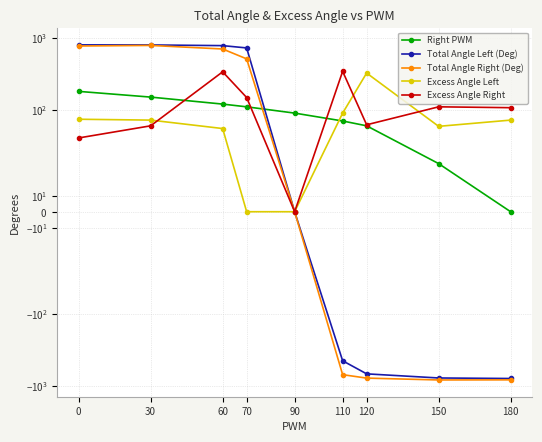

List the labels in order of Total Angle Left (Deg) value, largest first.

0, 30, 60, 70, 90, 110, 120, 150, 180